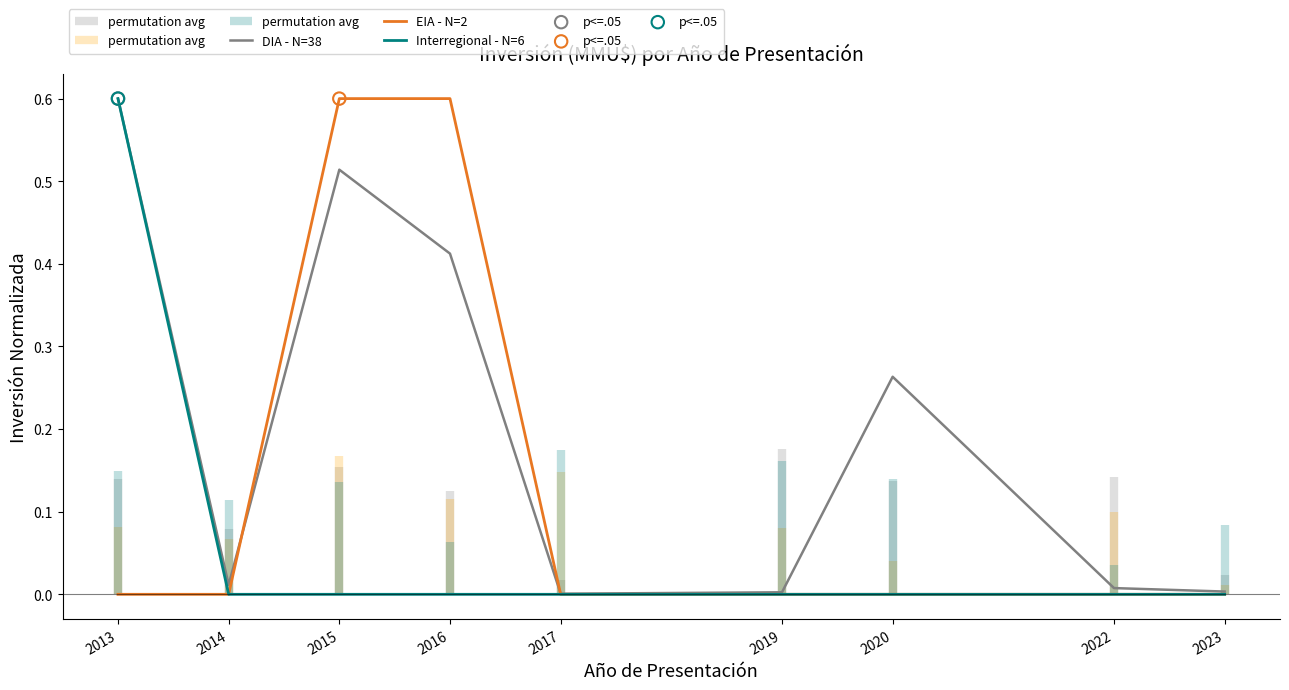

Which series has the largest total across all categories?

DIA - N=38